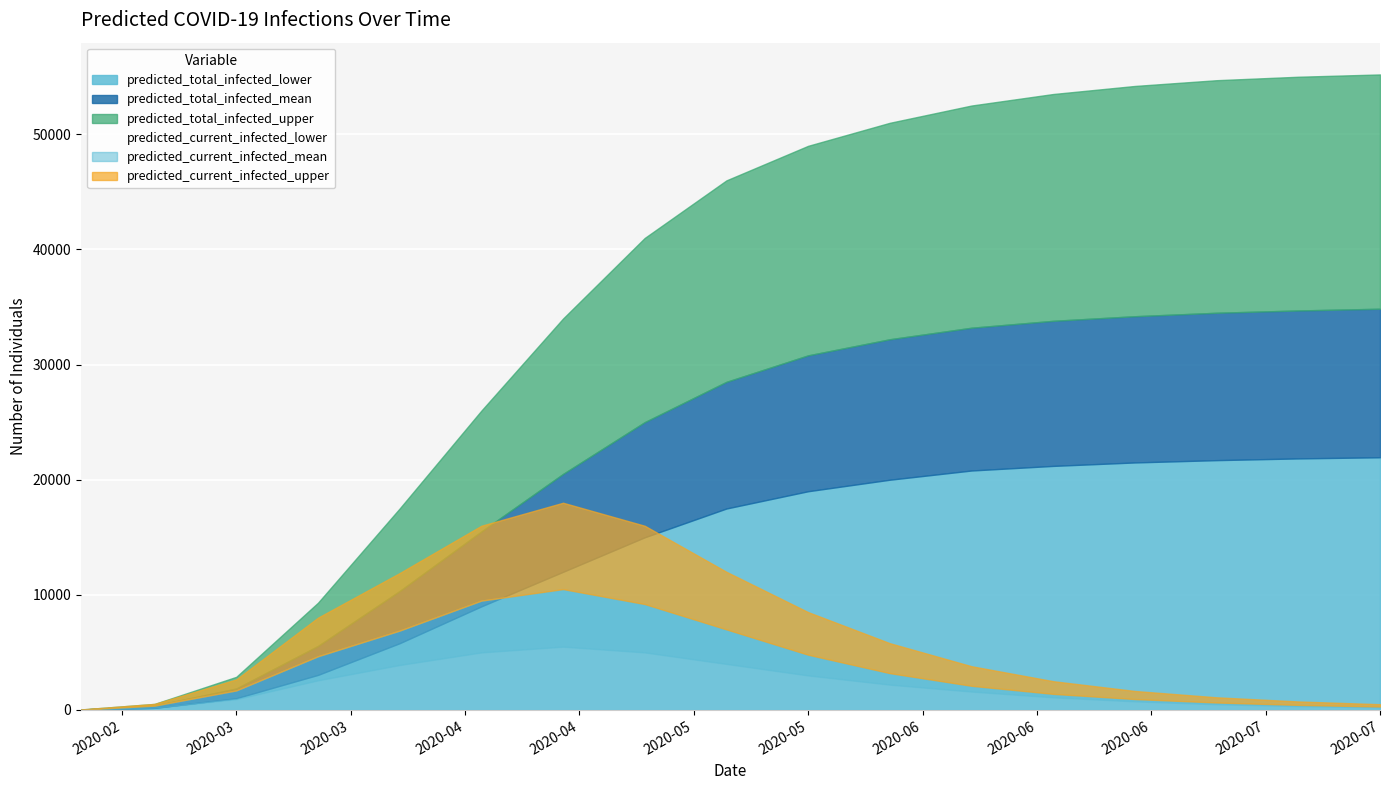

Rank the series by their maximum value, from highest to lowest.

predicted_total_infected_upper, predicted_total_infected_mean, predicted_total_infected_lower, predicted_current_infected_upper, predicted_current_infected_mean, predicted_current_infected_lower